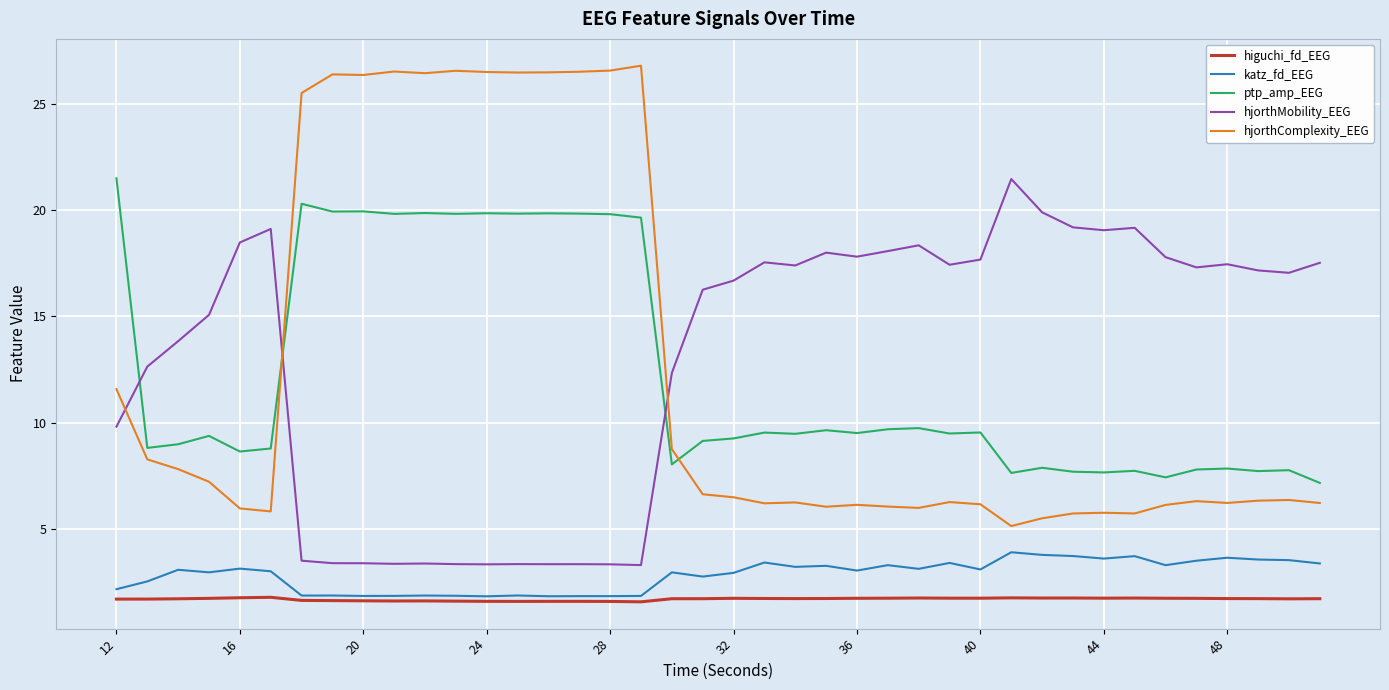

How many times do hjorthComplexity_EEG and hjorthMobility_EEG cross each other?

3